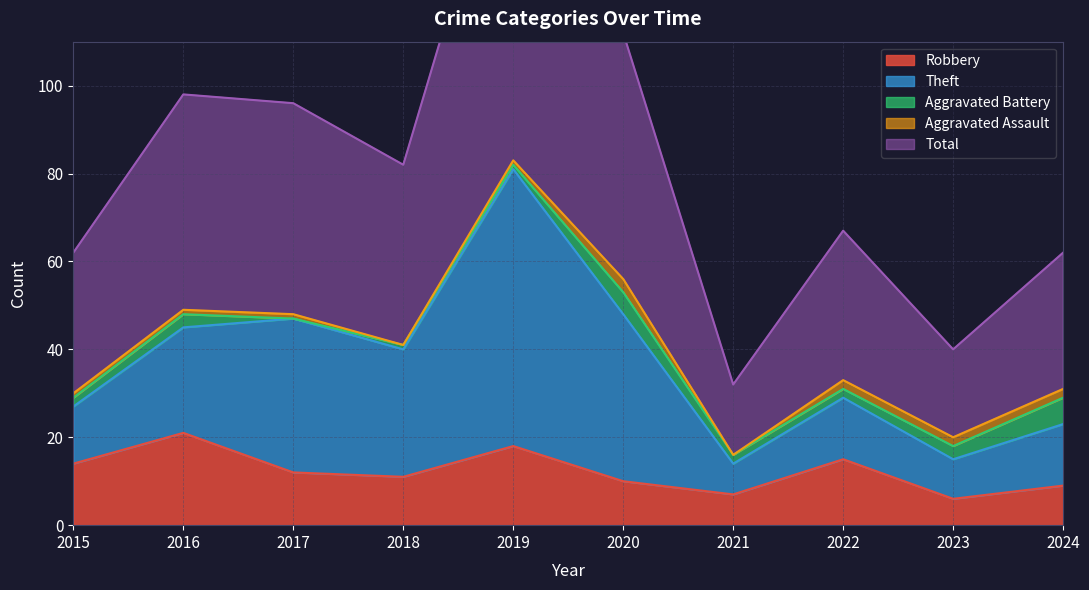

True or false: Total has a value of 48 at 2017.

True